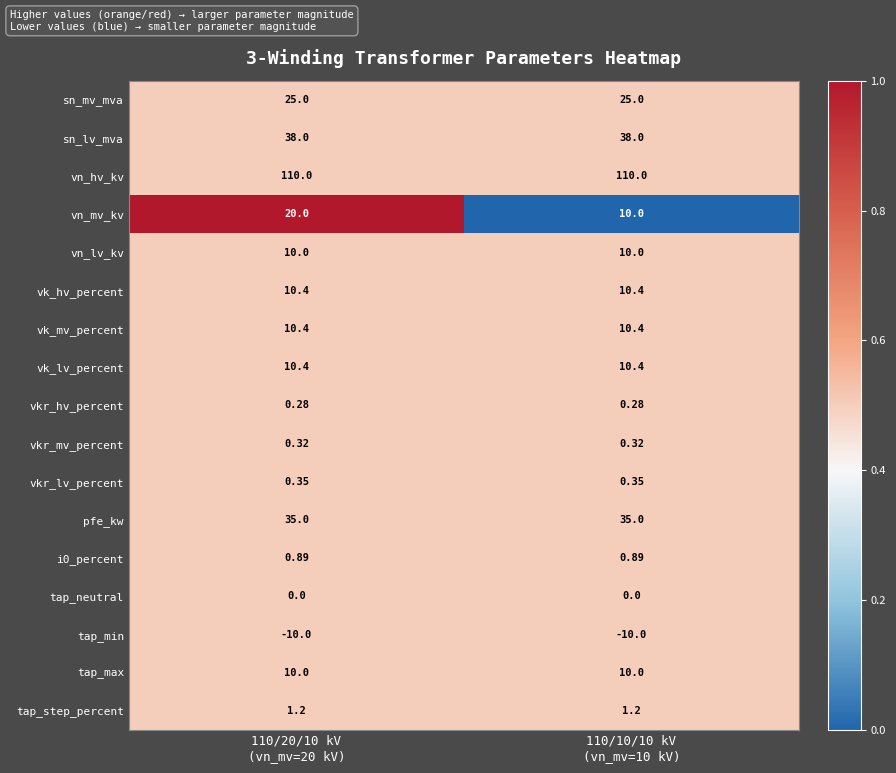

Reading right to left, what are all the values shown in this chart?

sn_mv_mva: 110/10/10 kV
(vn_mv=10 kV)=25.0	110/20/10 kV
(vn_mv=20 kV)=25.0
sn_lv_mva: 110/10/10 kV
(vn_mv=10 kV)=38.0	110/20/10 kV
(vn_mv=20 kV)=38.0
vn_hv_kv: 110/10/10 kV
(vn_mv=10 kV)=110.0	110/20/10 kV
(vn_mv=20 kV)=110.0
vn_mv_kv: 110/10/10 kV
(vn_mv=10 kV)=10.0	110/20/10 kV
(vn_mv=20 kV)=20.0
vn_lv_kv: 110/10/10 kV
(vn_mv=10 kV)=10.0	110/20/10 kV
(vn_mv=20 kV)=10.0
vk_hv_percent: 110/10/10 kV
(vn_mv=10 kV)=10.4	110/20/10 kV
(vn_mv=20 kV)=10.4
vk_mv_percent: 110/10/10 kV
(vn_mv=10 kV)=10.4	110/20/10 kV
(vn_mv=20 kV)=10.4
vk_lv_percent: 110/10/10 kV
(vn_mv=10 kV)=10.4	110/20/10 kV
(vn_mv=20 kV)=10.4
vkr_hv_percent: 110/10/10 kV
(vn_mv=10 kV)=0.3	110/20/10 kV
(vn_mv=20 kV)=0.3
vkr_mv_percent: 110/10/10 kV
(vn_mv=10 kV)=0.3	110/20/10 kV
(vn_mv=20 kV)=0.3
vkr_lv_percent: 110/10/10 kV
(vn_mv=10 kV)=0.3	110/20/10 kV
(vn_mv=20 kV)=0.3
pfe_kw: 110/10/10 kV
(vn_mv=10 kV)=35.0	110/20/10 kV
(vn_mv=20 kV)=35.0
i0_percent: 110/10/10 kV
(vn_mv=10 kV)=0.9	110/20/10 kV
(vn_mv=20 kV)=0.9
tap_neutral: 110/10/10 kV
(vn_mv=10 kV)=0.0	110/20/10 kV
(vn_mv=20 kV)=0.0
tap_min: 110/10/10 kV
(vn_mv=10 kV)=-10.0	110/20/10 kV
(vn_mv=20 kV)=-10.0
tap_max: 110/10/10 kV
(vn_mv=10 kV)=10.0	110/20/10 kV
(vn_mv=20 kV)=10.0
tap_step_percent: 110/10/10 kV
(vn_mv=10 kV)=1.2	110/20/10 kV
(vn_mv=20 kV)=1.2